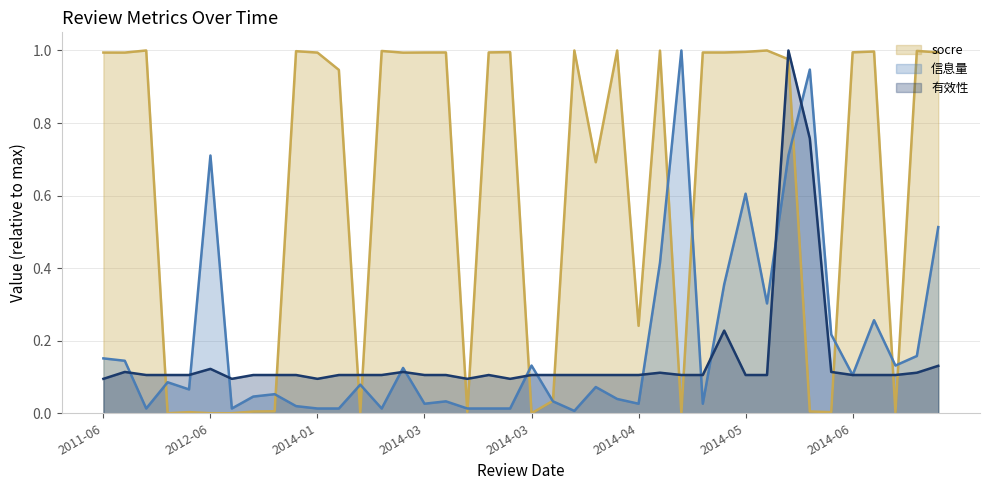

At 2014-03, list the series in order from largest to smallest.

socre, 有效性, 信息量